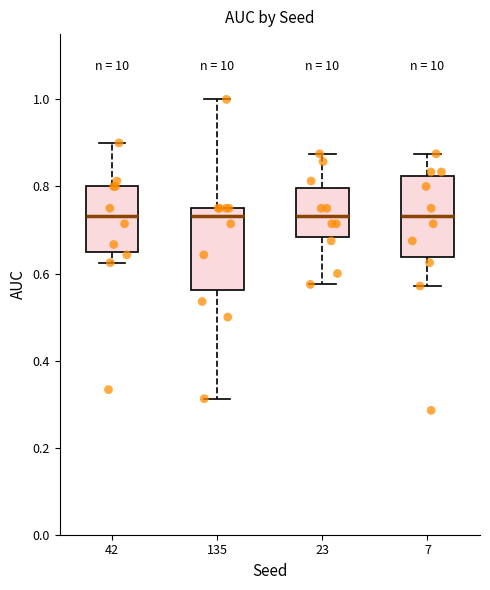

Reading left to right, transcribe this box plot: for each box, give where its median line is, the range the box spans, and where its two whiskers end, as read against the y-axis. The values are not printed on the chart, so give them approximately, as read against the axis.

42: median 0.74, box 0.64 to 0.80, whiskers 0.62 to 0.90
135: median 0.74, box 0.56 to 0.76, whiskers 0.32 to 1.00
23: median 0.74, box 0.68 to 0.80, whiskers 0.58 to 0.88
7: median 0.74, box 0.64 to 0.82, whiskers 0.58 to 0.88